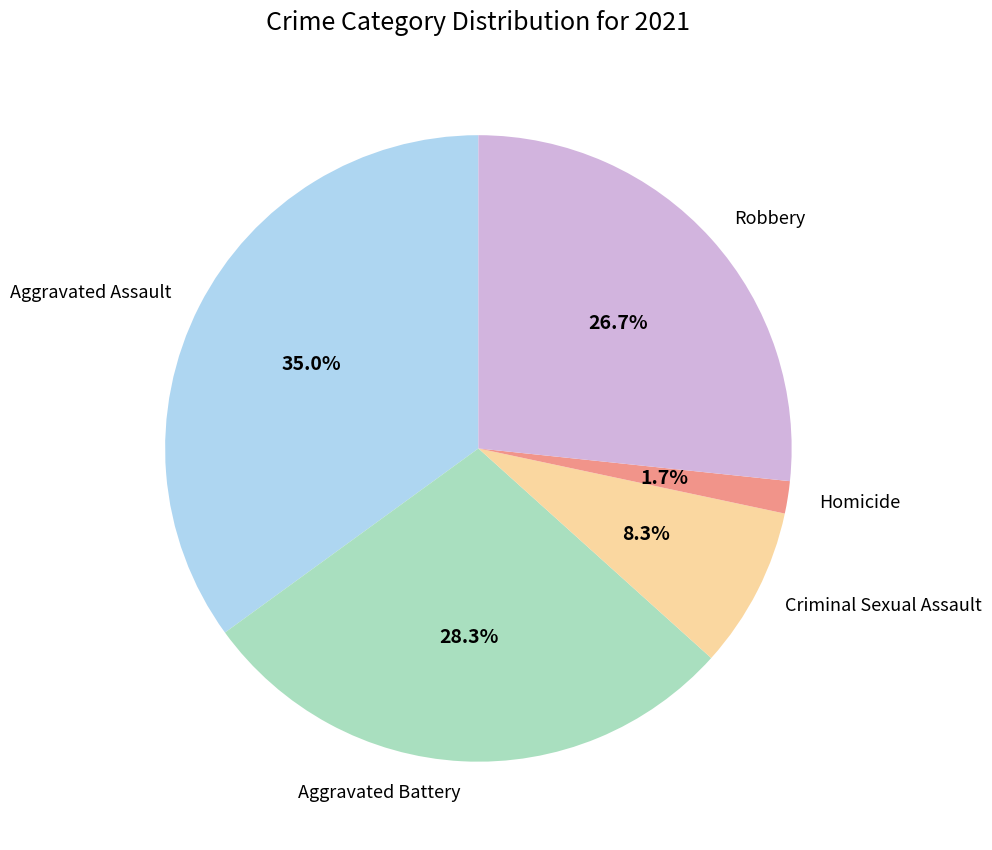

Which slice is the smallest?

Homicide